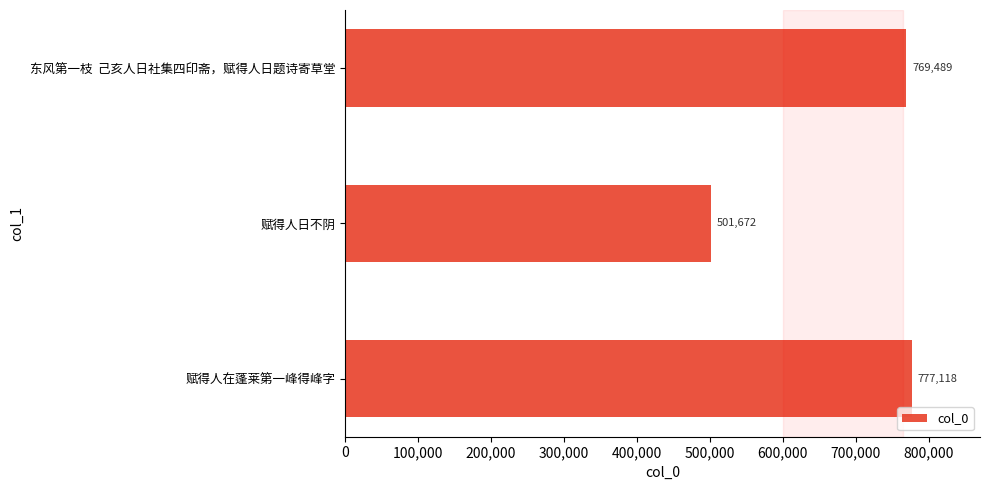

At which category does the chart reach its minimum across all series?

赋得人日不阴